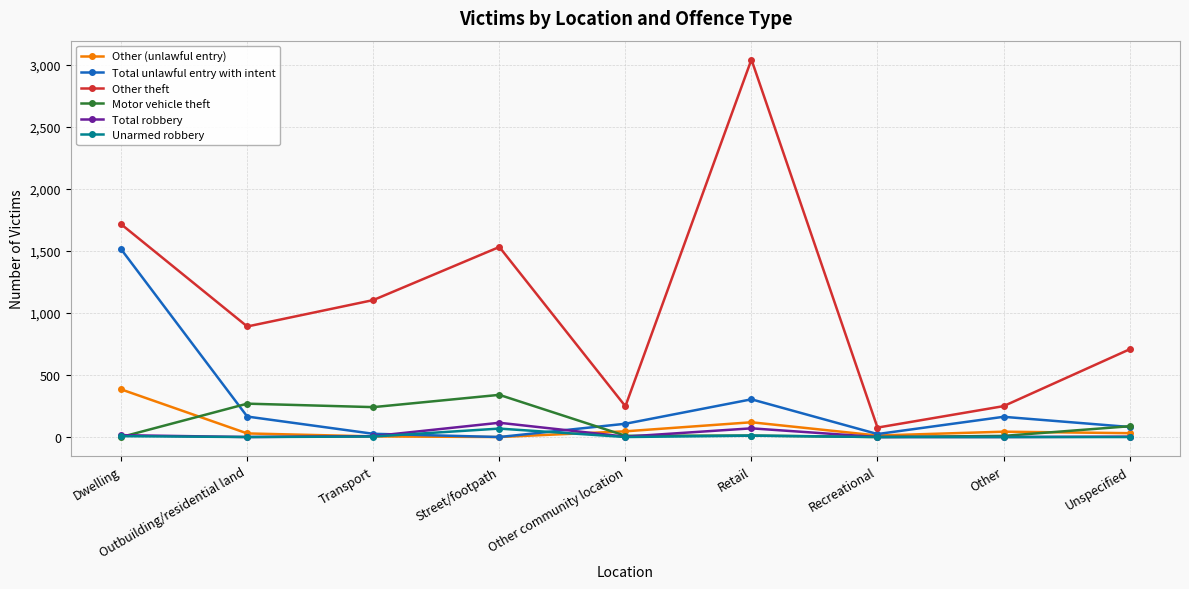

Is it true that Total robbery equals 70 at Retail?

True